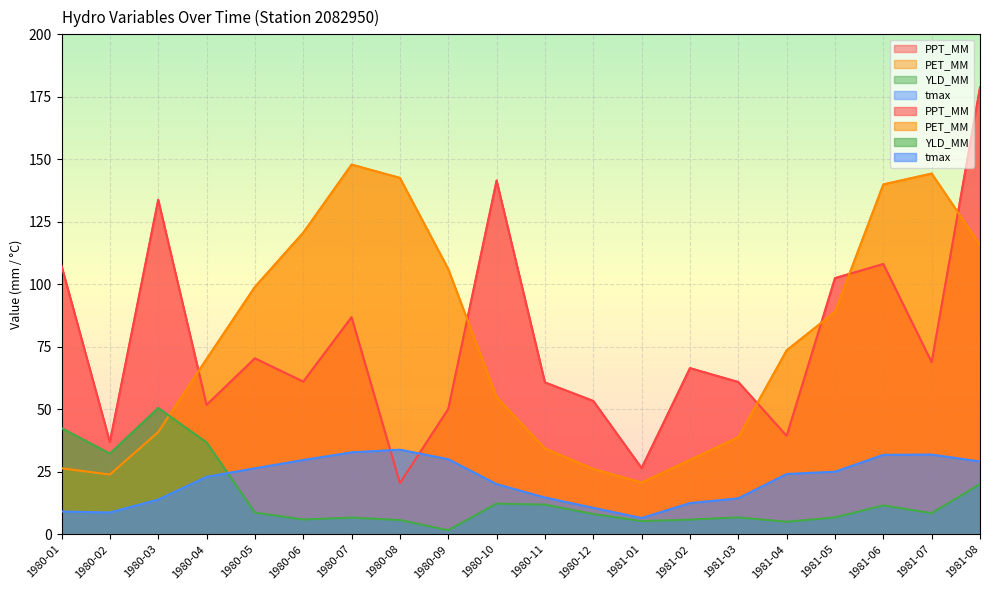

The value of tmax at 1980-12 is 2.6. True or false?

False